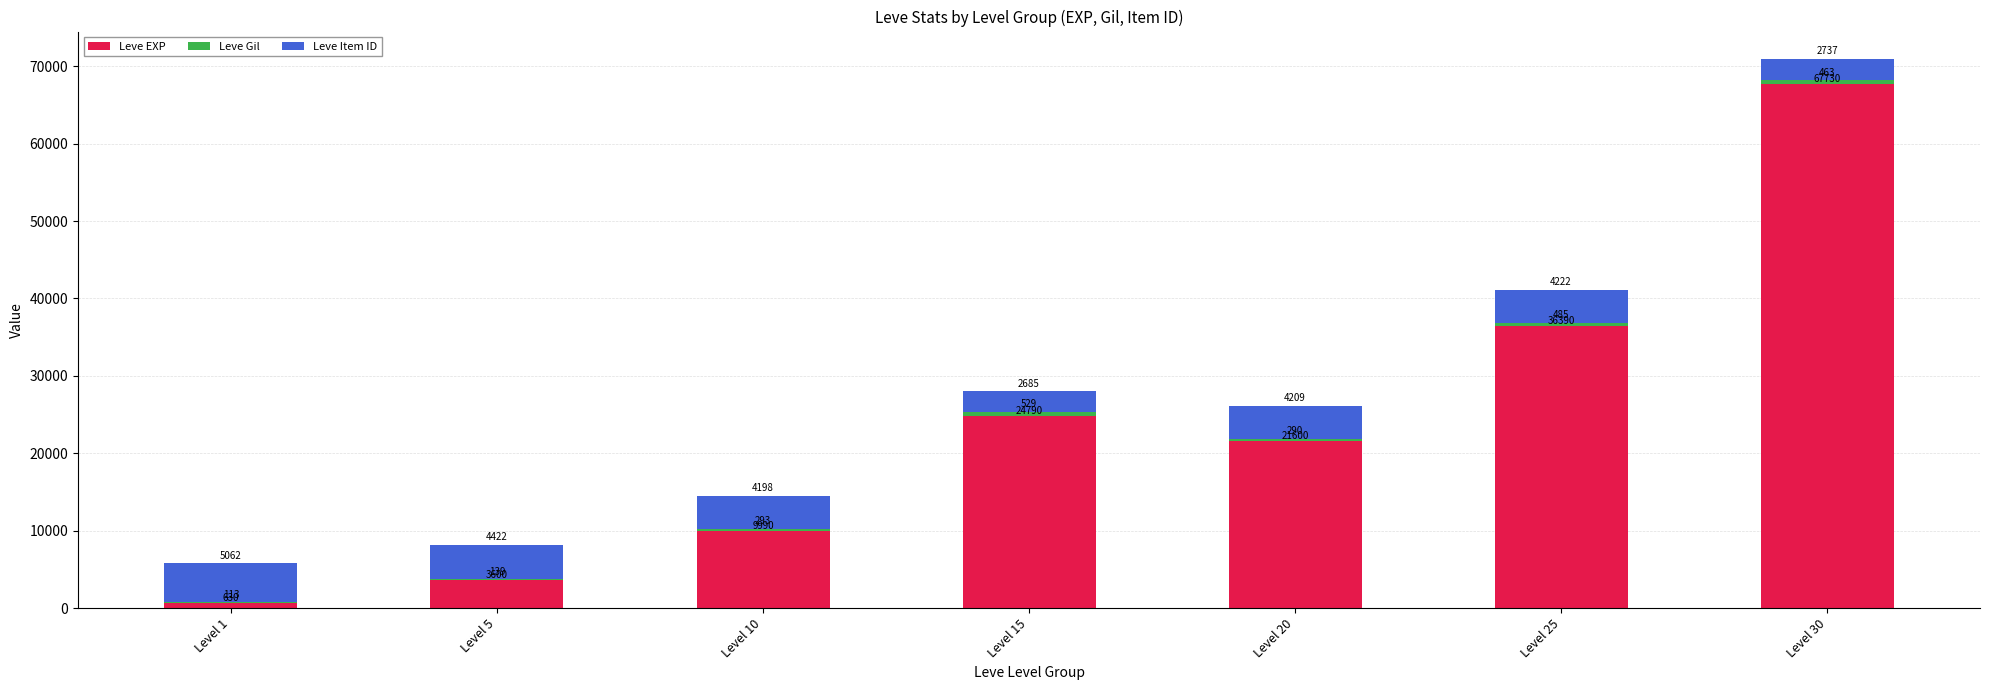

At which label does Leve EXP reach its peak?

Level 30